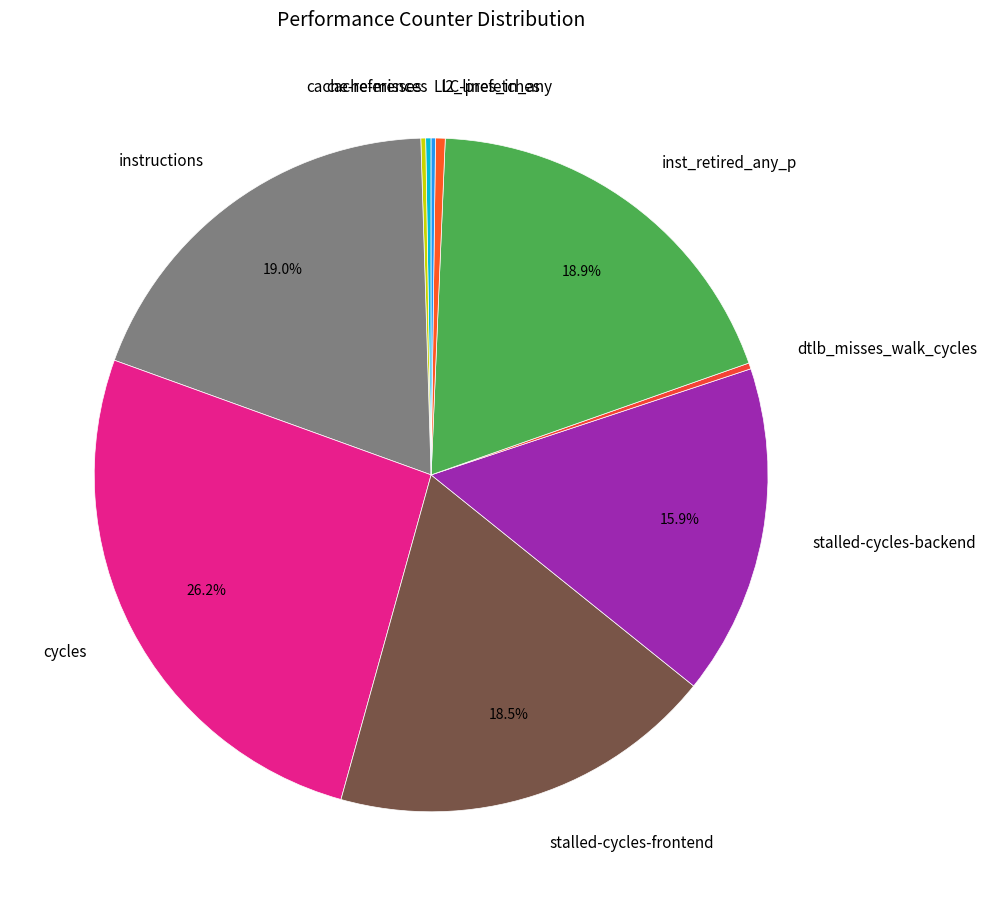

Approximately how many times larger is the value at stalled-cycles-frontend compared to inst_retired_any_p?

1.0